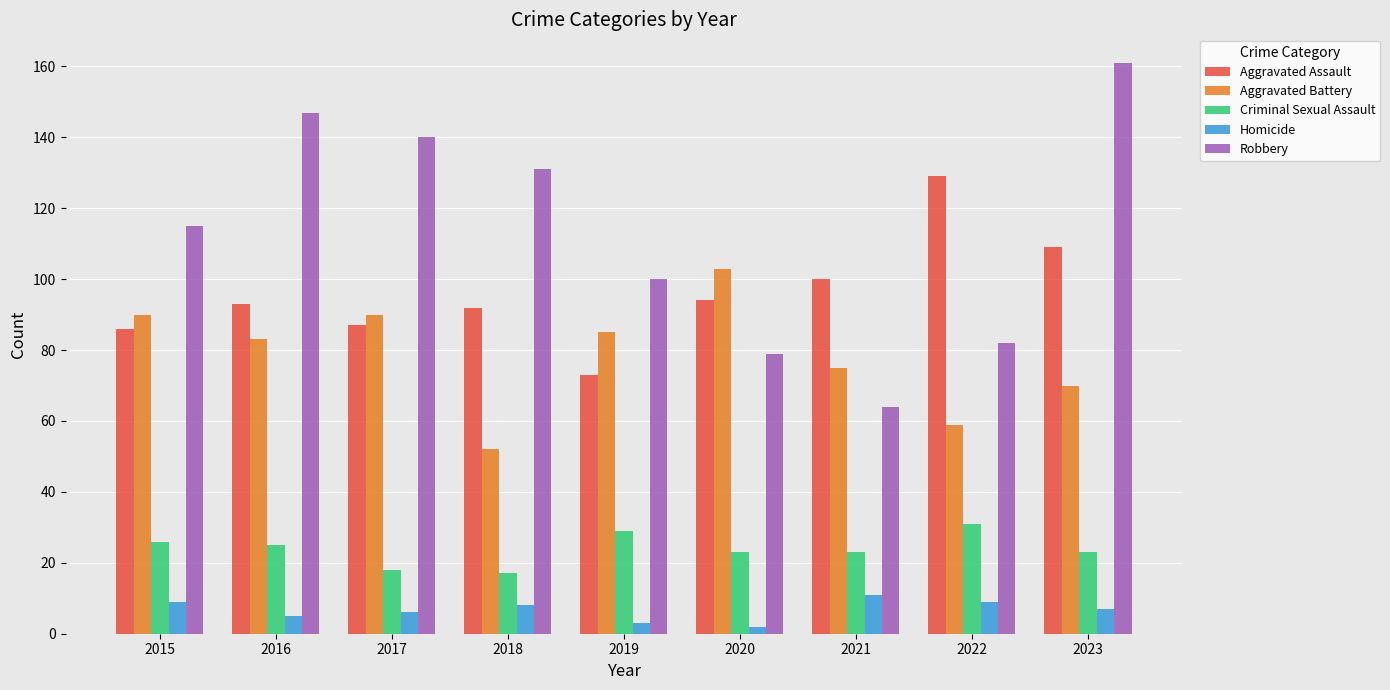

What is the maximum value for Aggravated Battery?

103